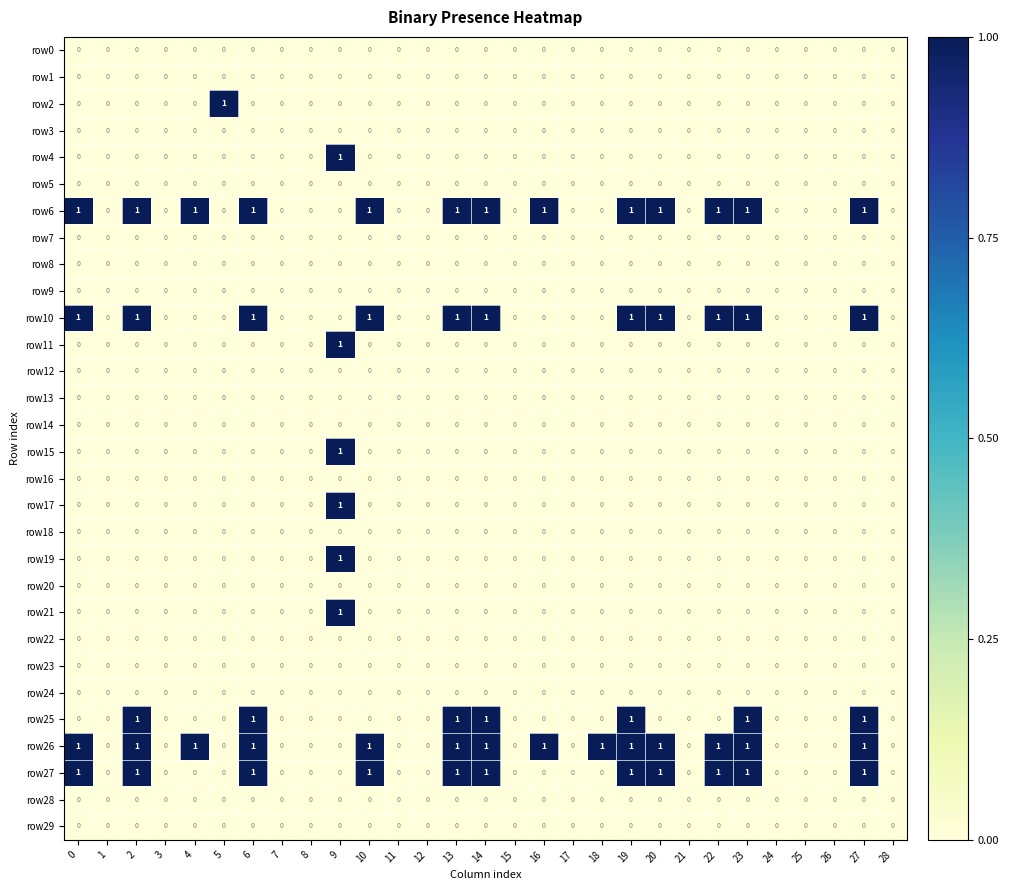

How many row17 values are between 0 and 1?

29